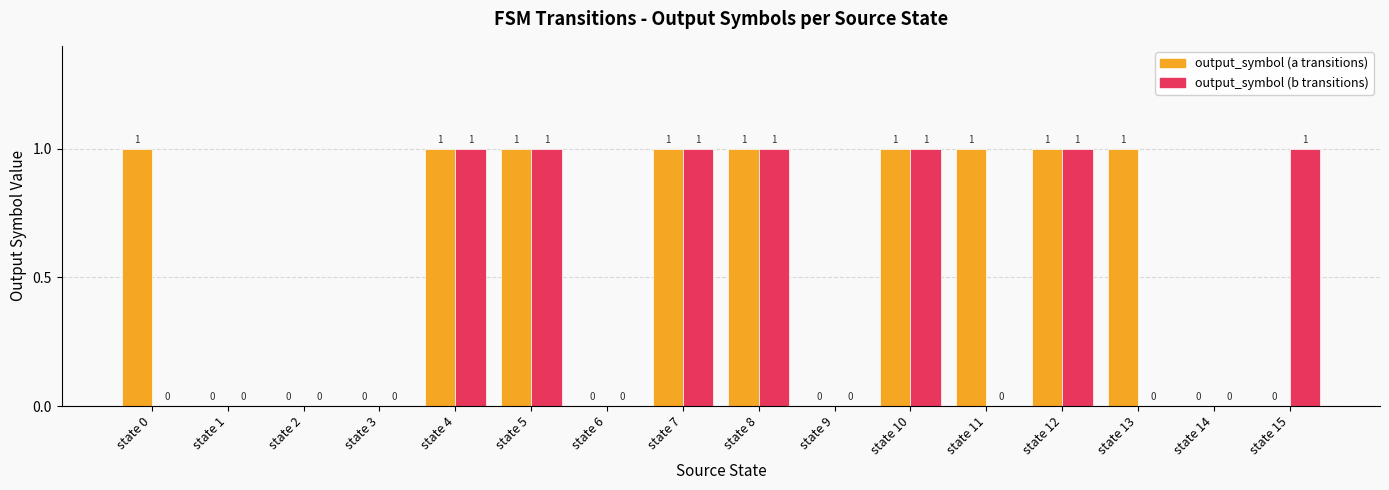

Are the bars grouped side by side (vs. stacked)?

Yes